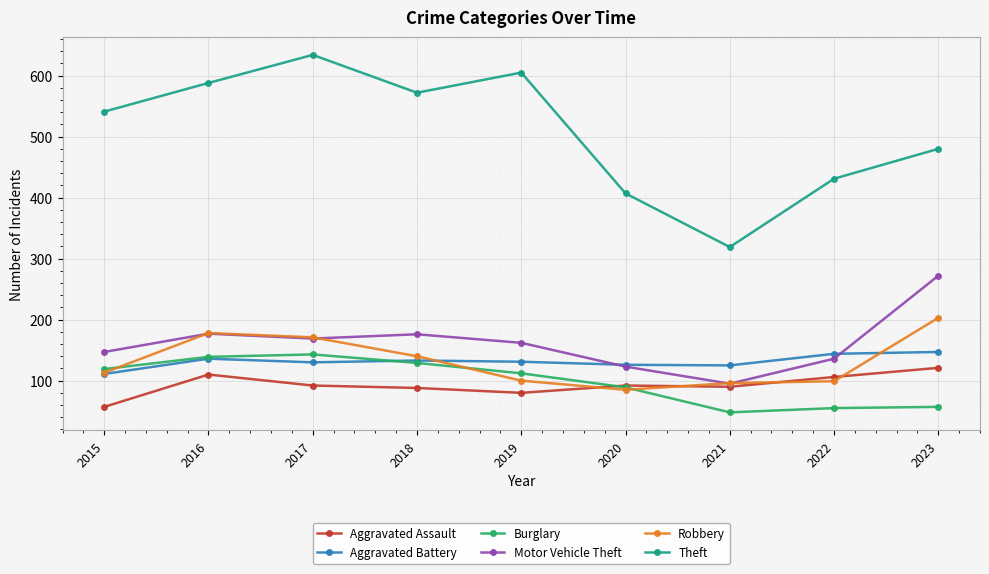

Which series has the largest total across all categories?

Theft